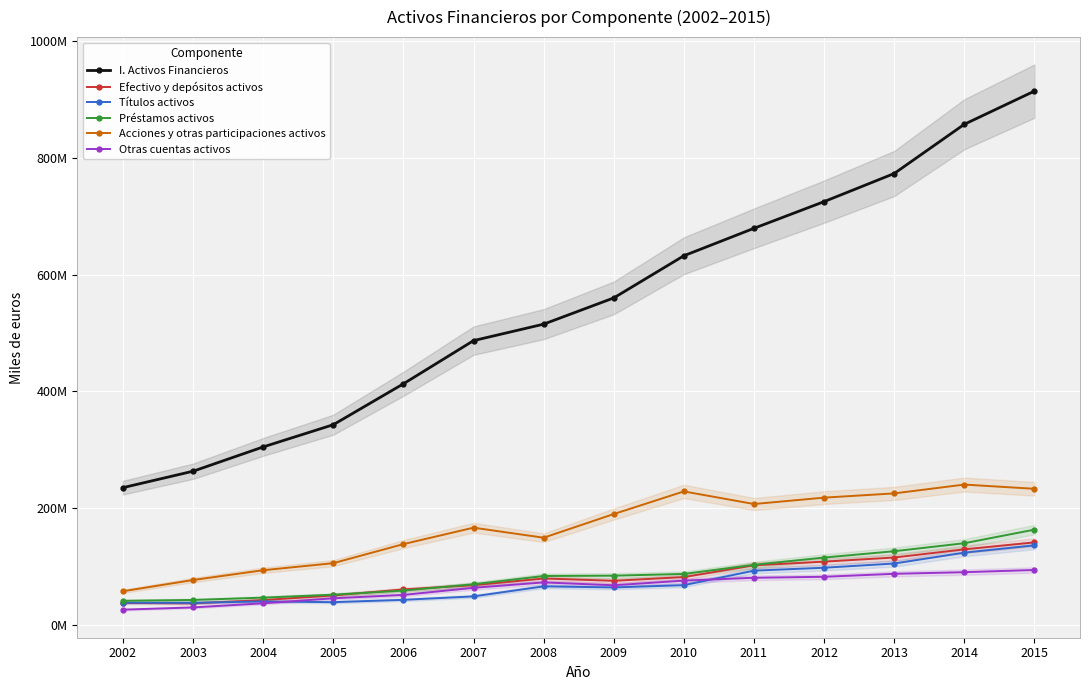

Reading right to left, list all the values displayed in this chart.

I. Activos Financieros: 914419088	857590760	773284930	725149042	679456711	632448202	560234710	515308274	487100060	413160815	343109979	305074280	263470940	235339670
Efectivo y depósitos activos: 141587596	129680641	115654285	108598456	102276687	82188110	75780106	79765692	68224281	60971348	50676555	42747697	37131714	38004228
Títulos activos: 136538624	124011951	105402385	98173519	93173076	68320983	64439620	66267596	49099571	43225812	39200343	40444079	38128034	38296806
Préstamos activos: 163421891	140149620	126453830	115612362	103189015	87514930	84570874	84024660	69913139	59022178	51995825	46954691	42996215	41530382
Acciones y otras participaciones activos: 233352640	240589357	225466387	218216747	207287326	228857394	190123626	149596134	166769775	138621206	105984217	93900824	77161308	57930915
Otras cuentas activos: 94337468	90518939	87771658	82667209	80994151	76102389	68109304	73028760	63784892	51619885	45834070	37254704	30204333	26382865